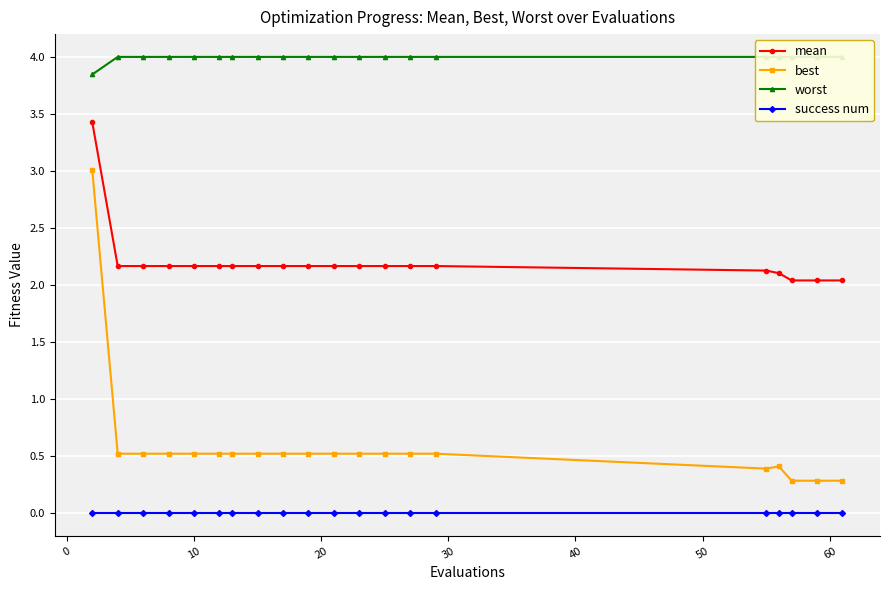

True or false: mean has more than 2 interior local peaks.

False